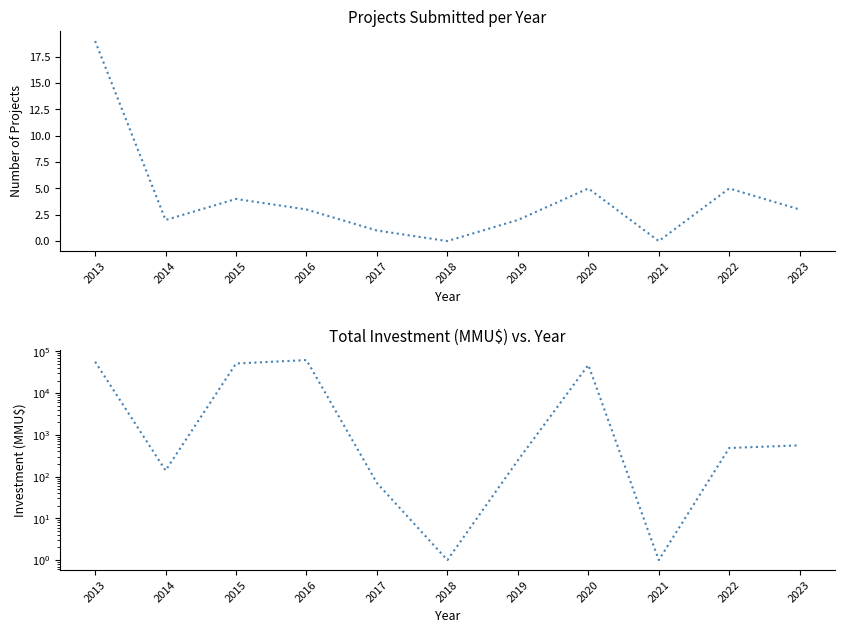

True or false: Total Investment (MMU$) and Number of Projects intersect in this chart.

False